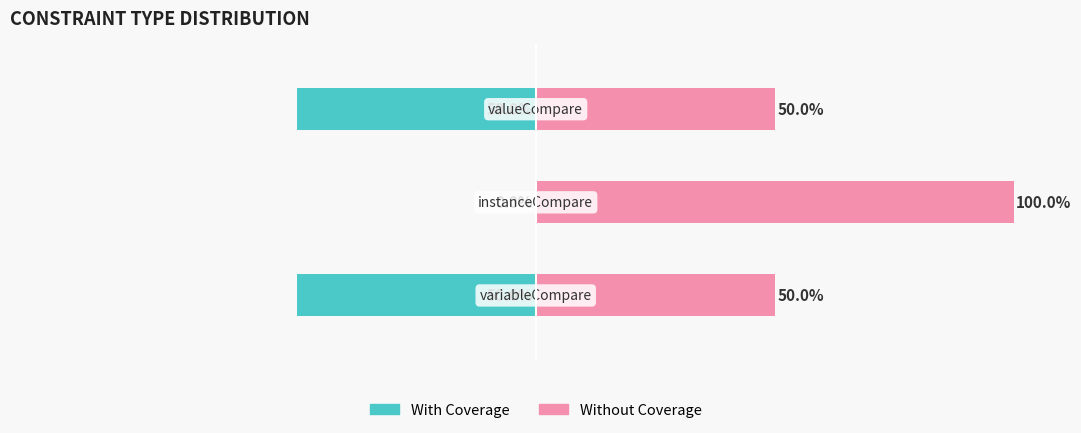

Are the bars grouped side by side (vs. stacked)?

Yes